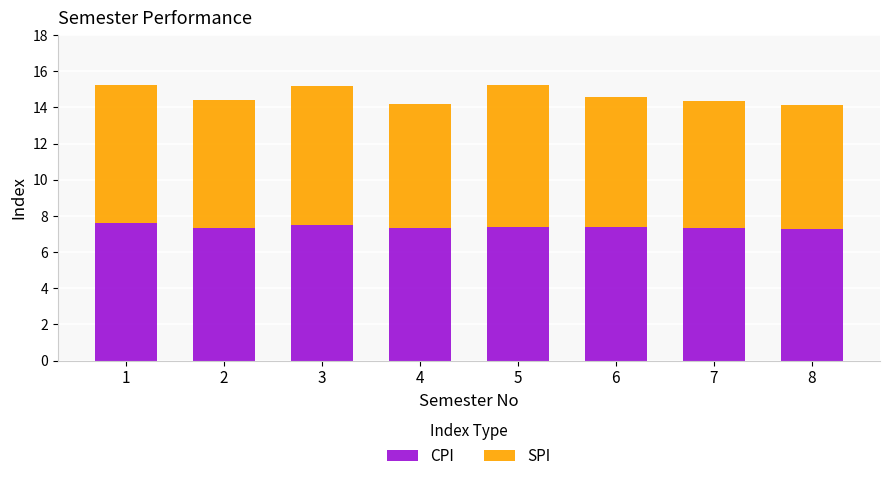

True or false: CPI has a value of 7.4 at 5.

True